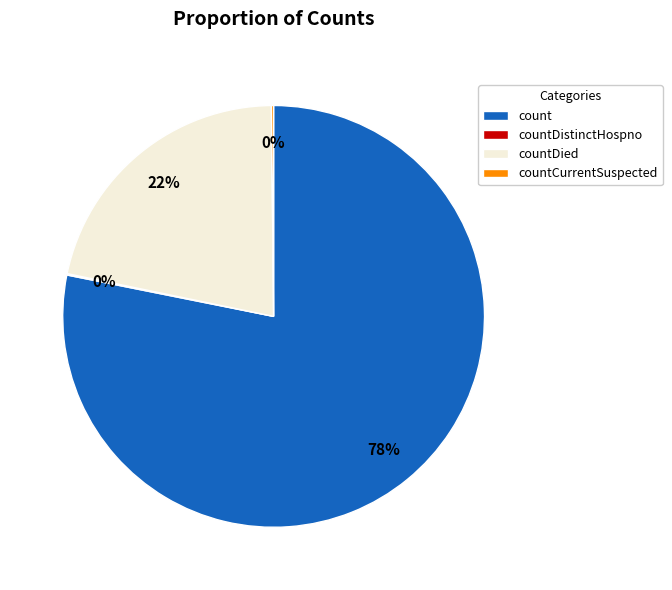

Is count the majority of the pie?

Yes